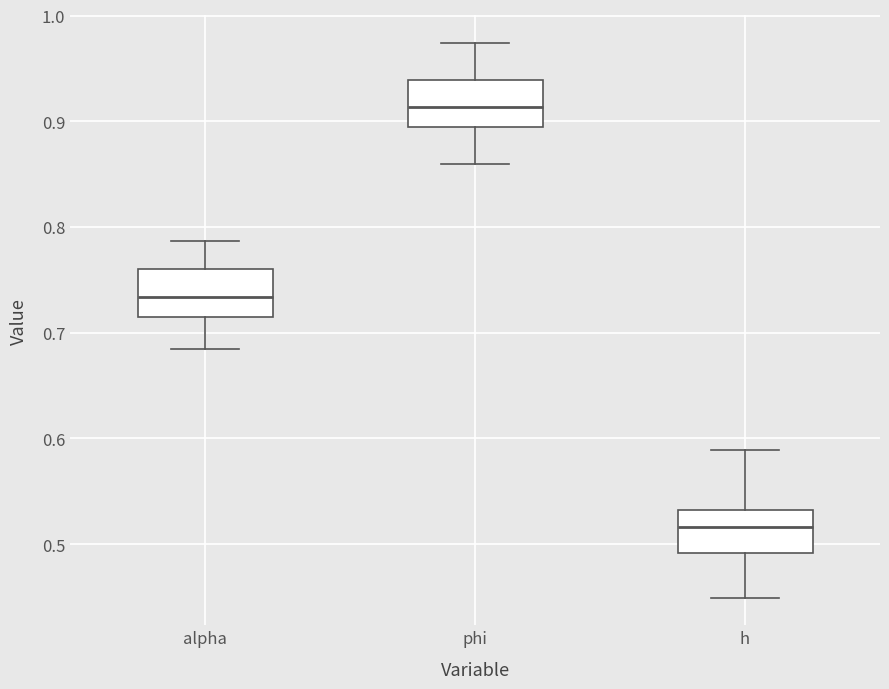

Which box's median line is the highest?

phi